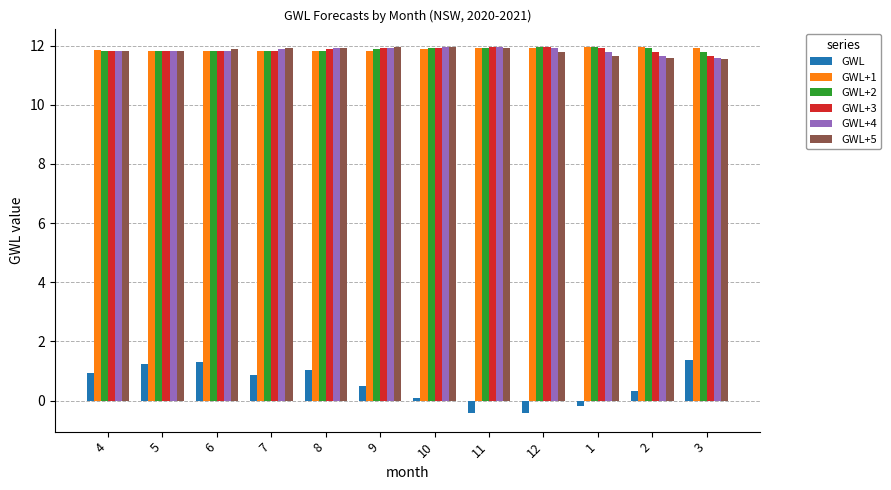

True or false: GWL has a value of 0.1 at 10.

True